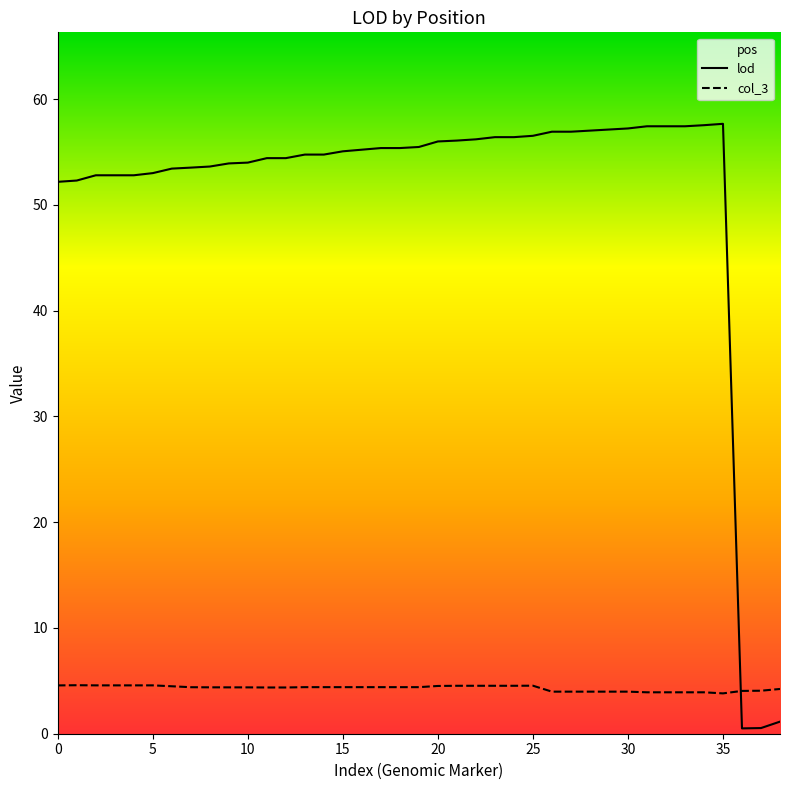

The lod series shows 90.4 at 35. True or false?

False